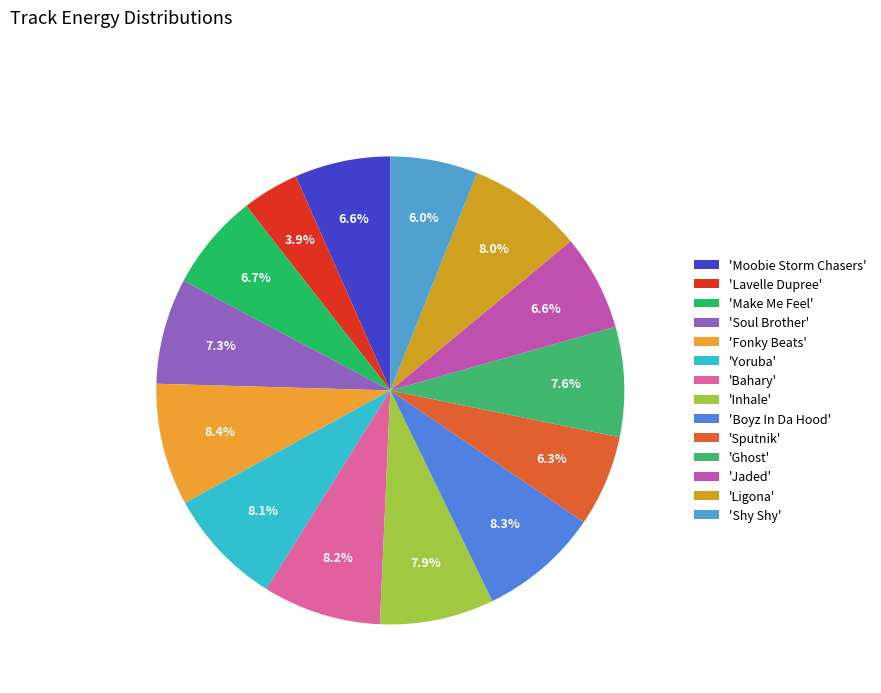

Which slice is the smallest?

'Lavelle Dupree'